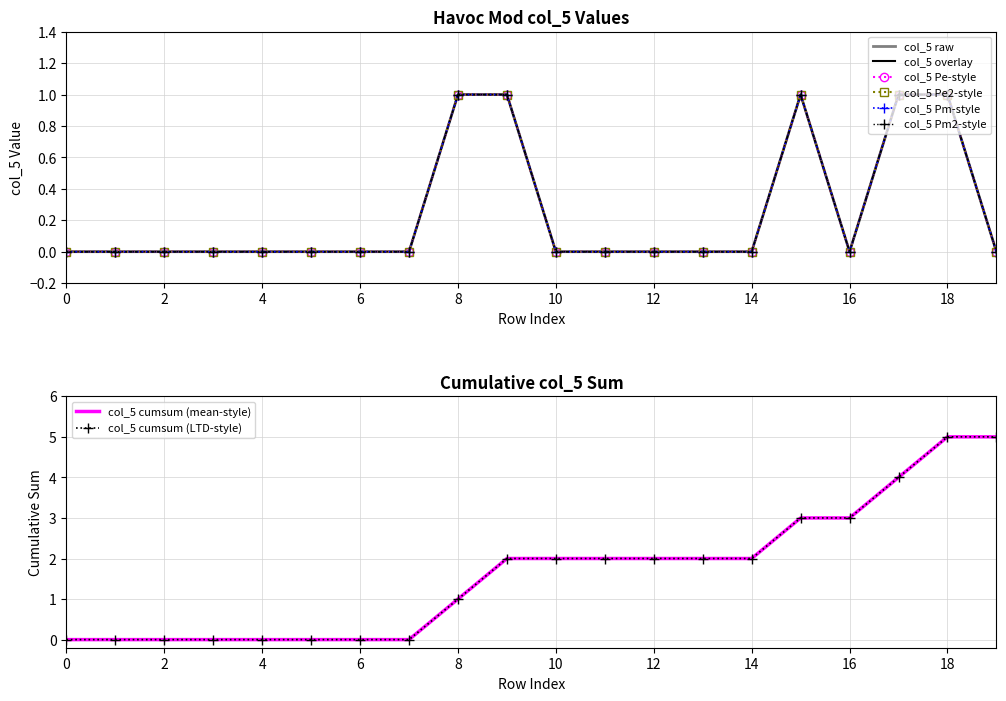

How many interior local peaks (higher than both neighbors) does the data have?

1